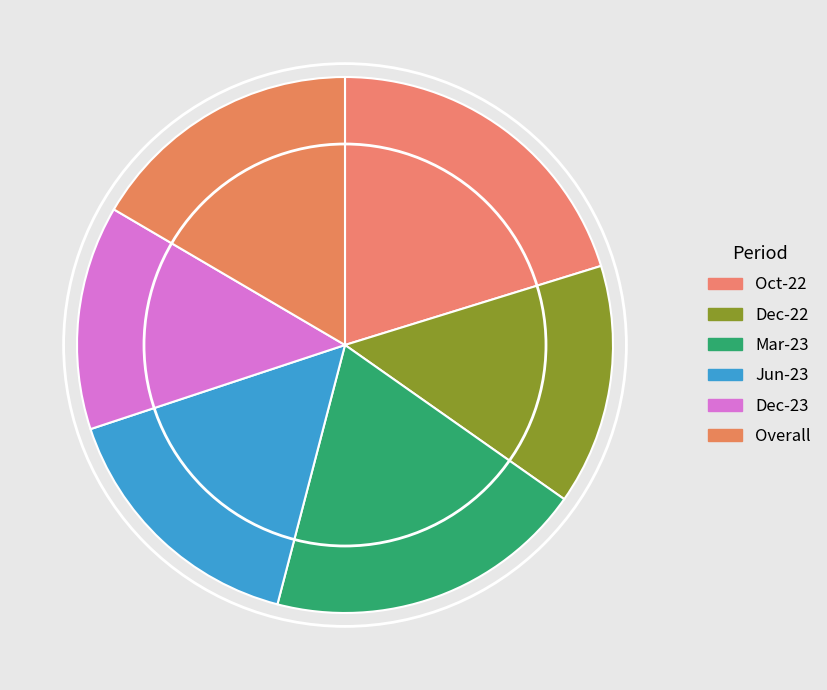

What is the change in value from Mar-23 to Jun-23?

-1.6